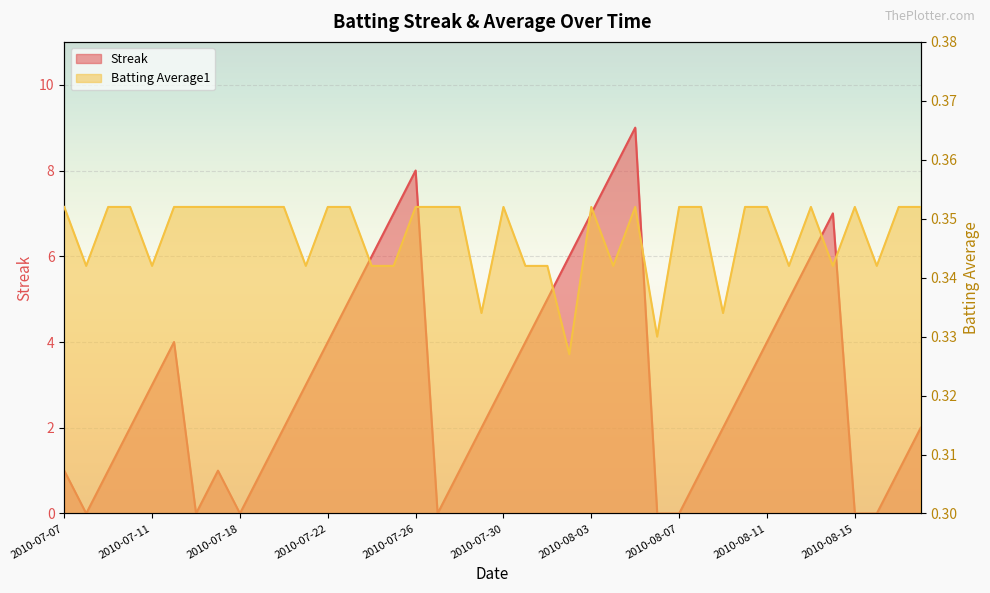

At which label is Batting Average1 closest to 0?

2010-08-02